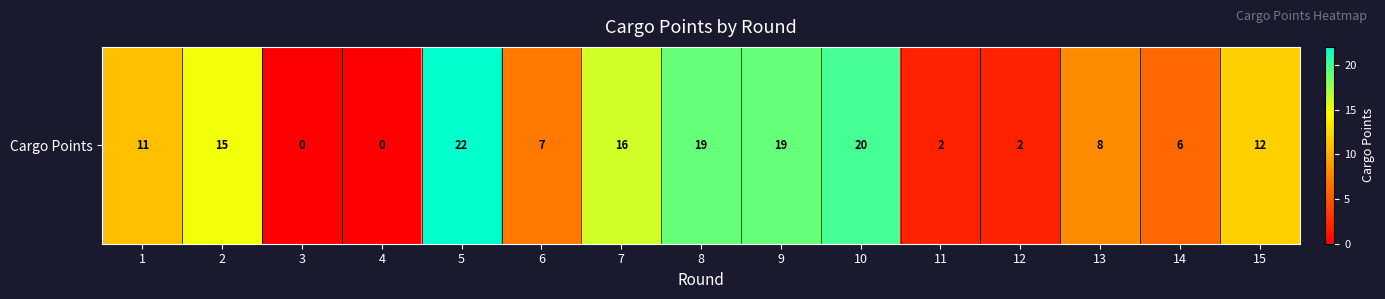

What is the ratio of the value at 14 to the value at 10?

0.3